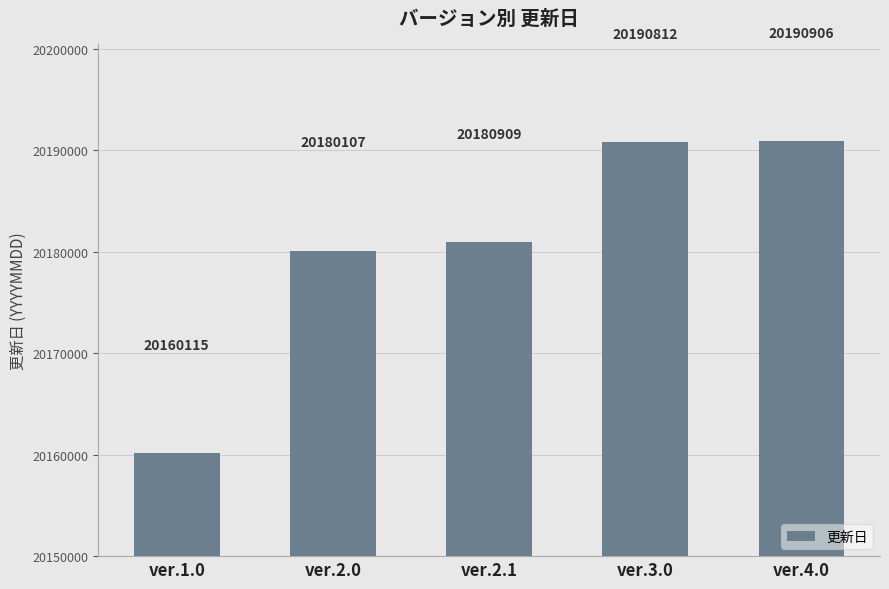

Which has a higher value, ver.3.0 or ver.4.0?

ver.4.0